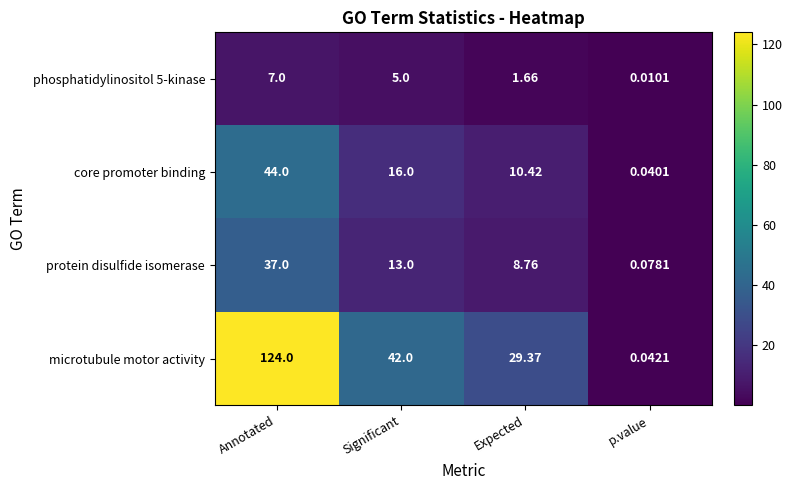

At which label does phosphatidylinositol 5-kinase first exceed 5?

Annotated